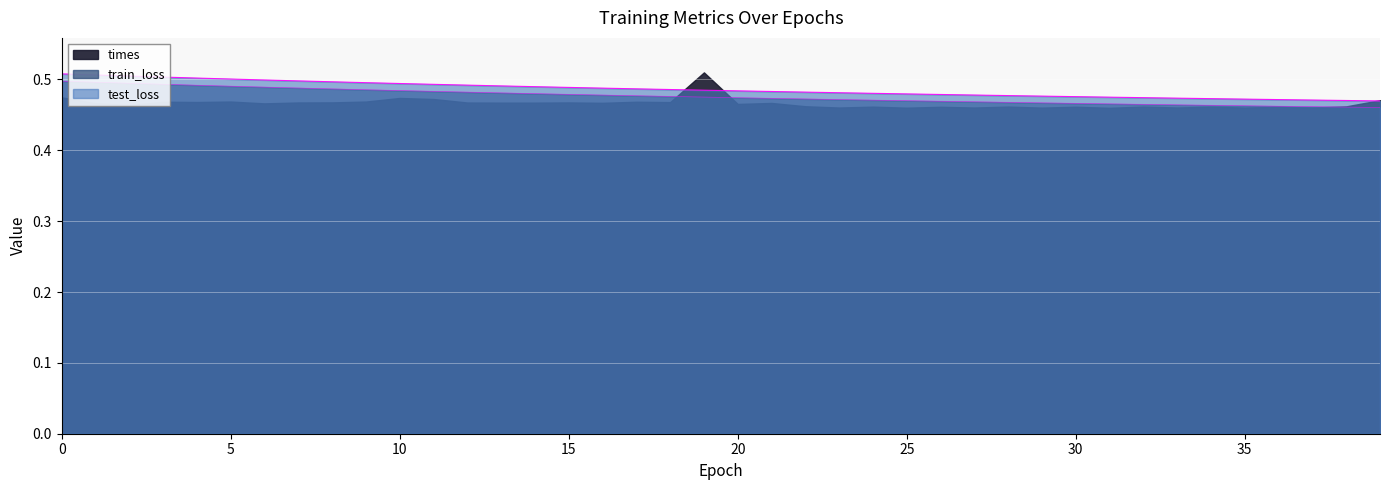

At how many categories does at least one series exceed 0?

40